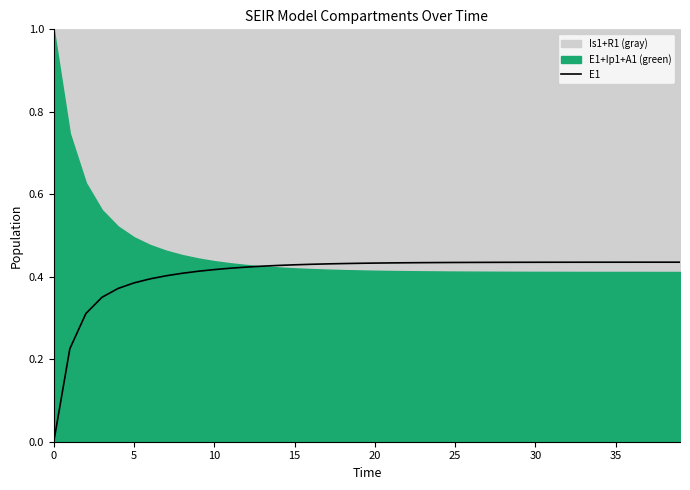

The chart shows a value of 0.4 at 24. True or false?

True